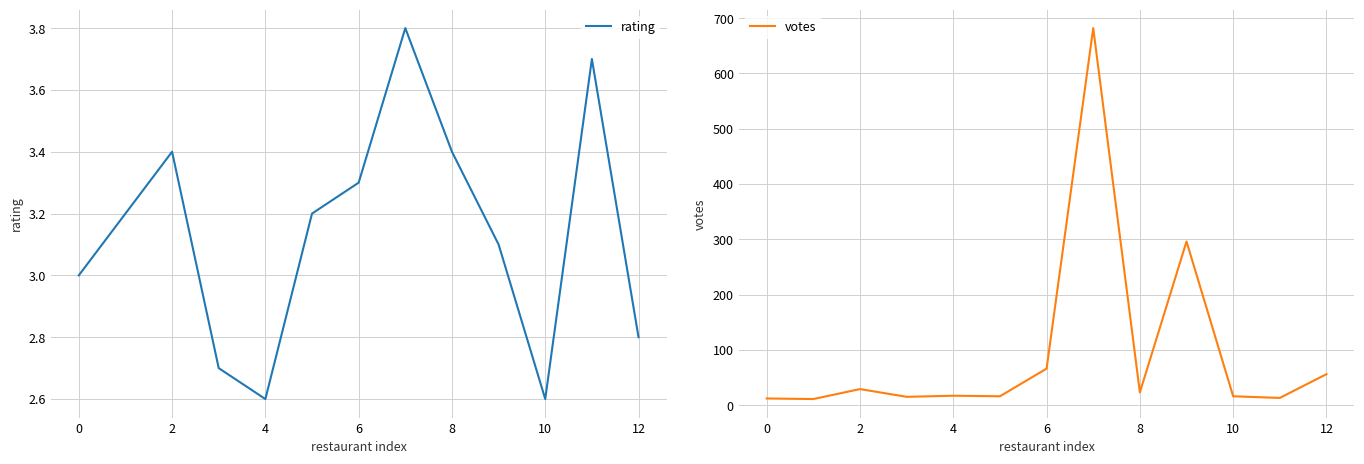

At which label is votes closest to 346?

9